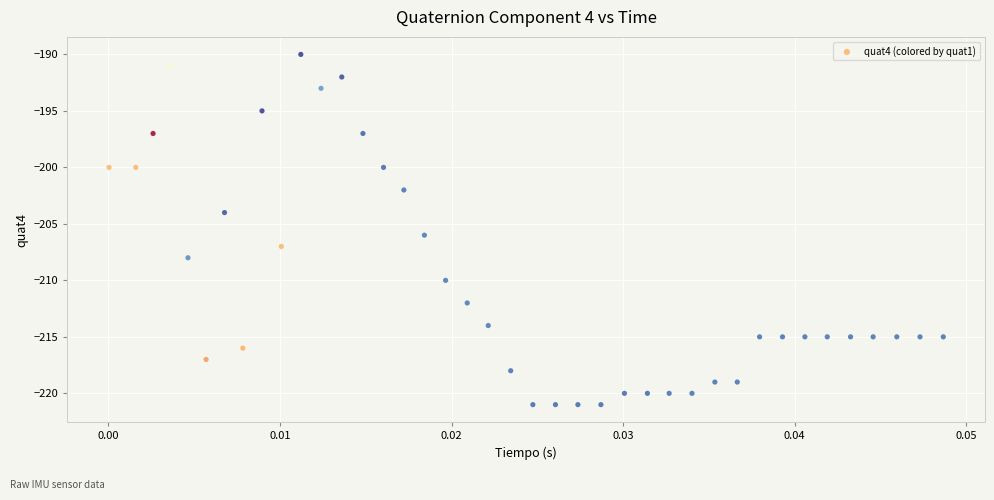

What is the range of Y values (max minus min)?

31